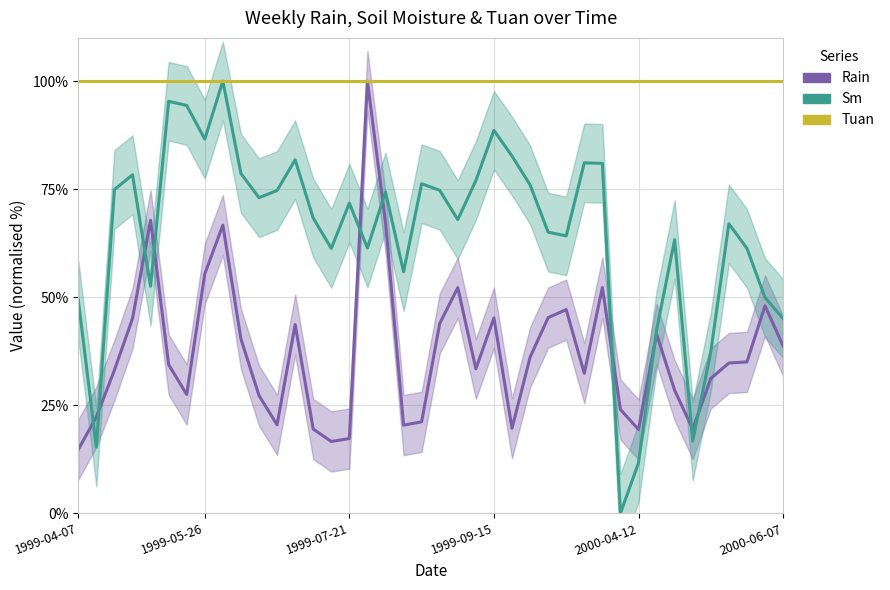

Between which two adjacent categories do Rain and Sm first intersect?

1999-04-07 and 1999-05-26